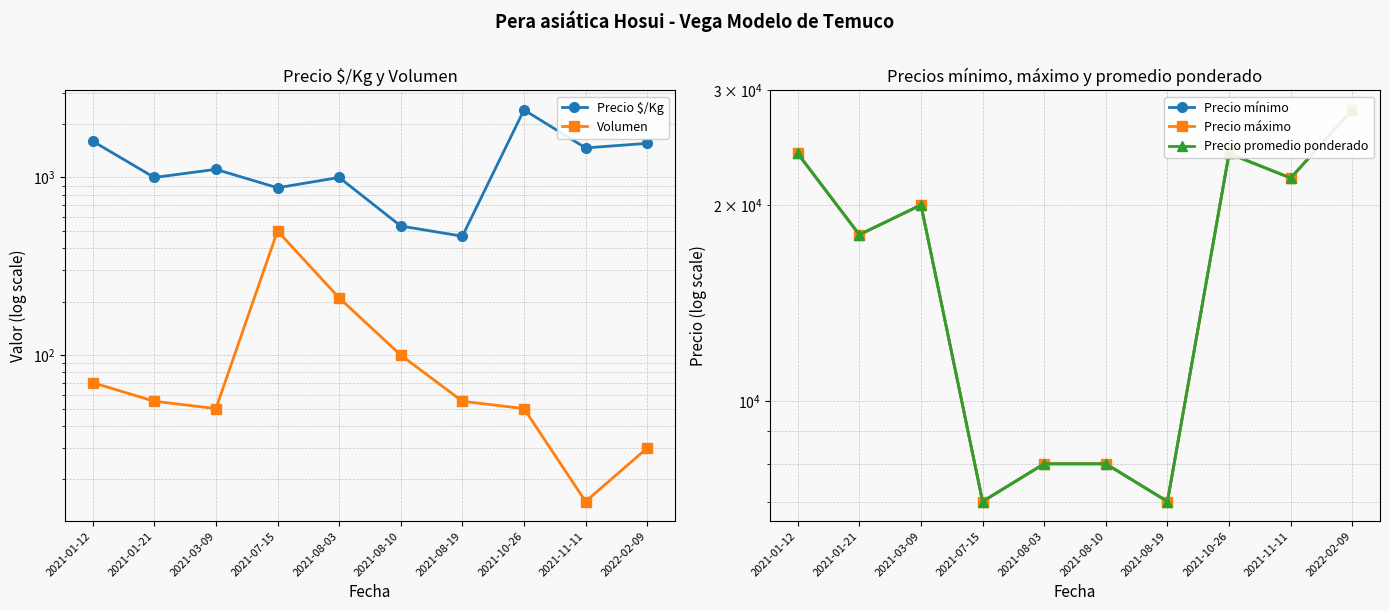

Where is the first local maximum for Precio $/Kg?

2021-03-09